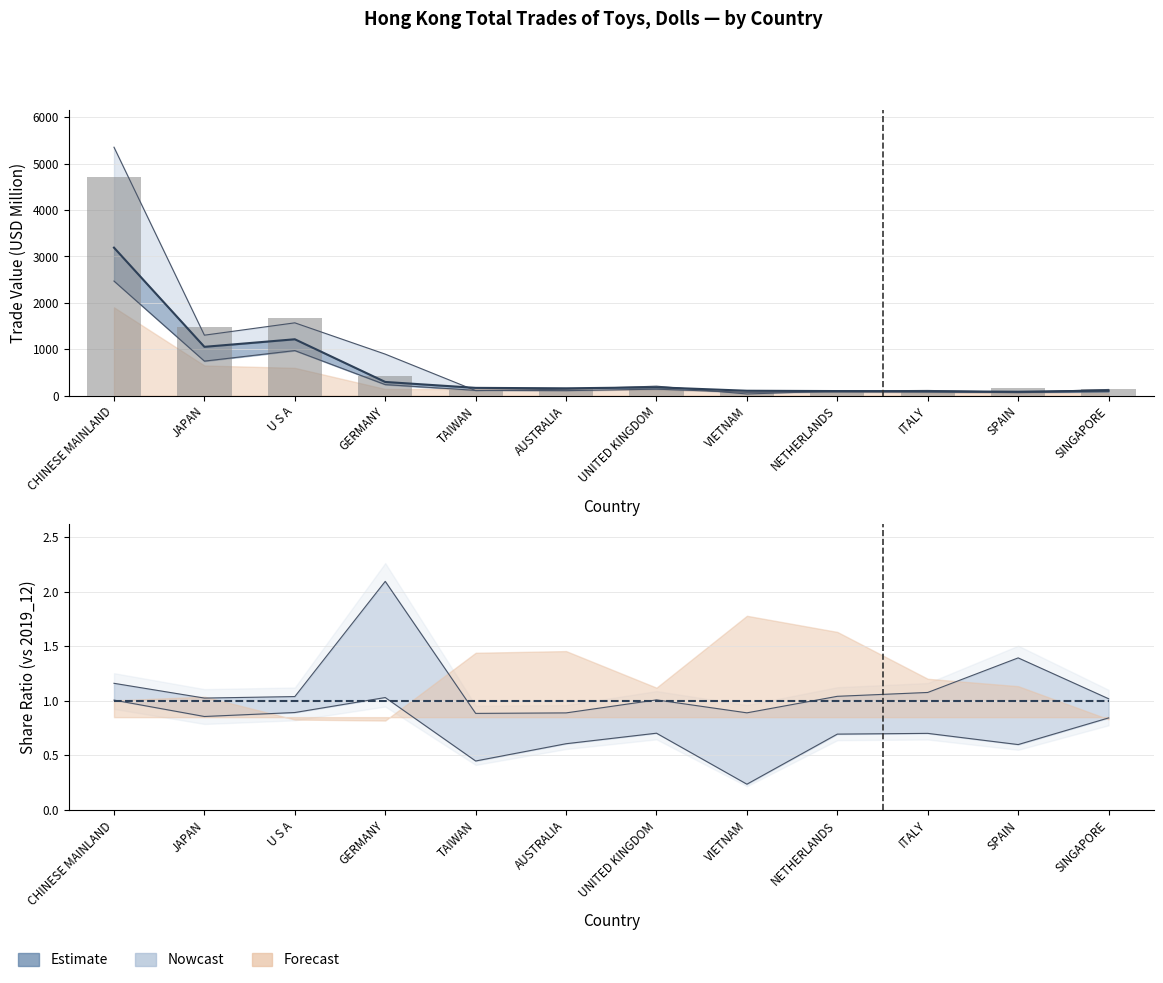

How many values in the 2017_12 series are below 138?

6